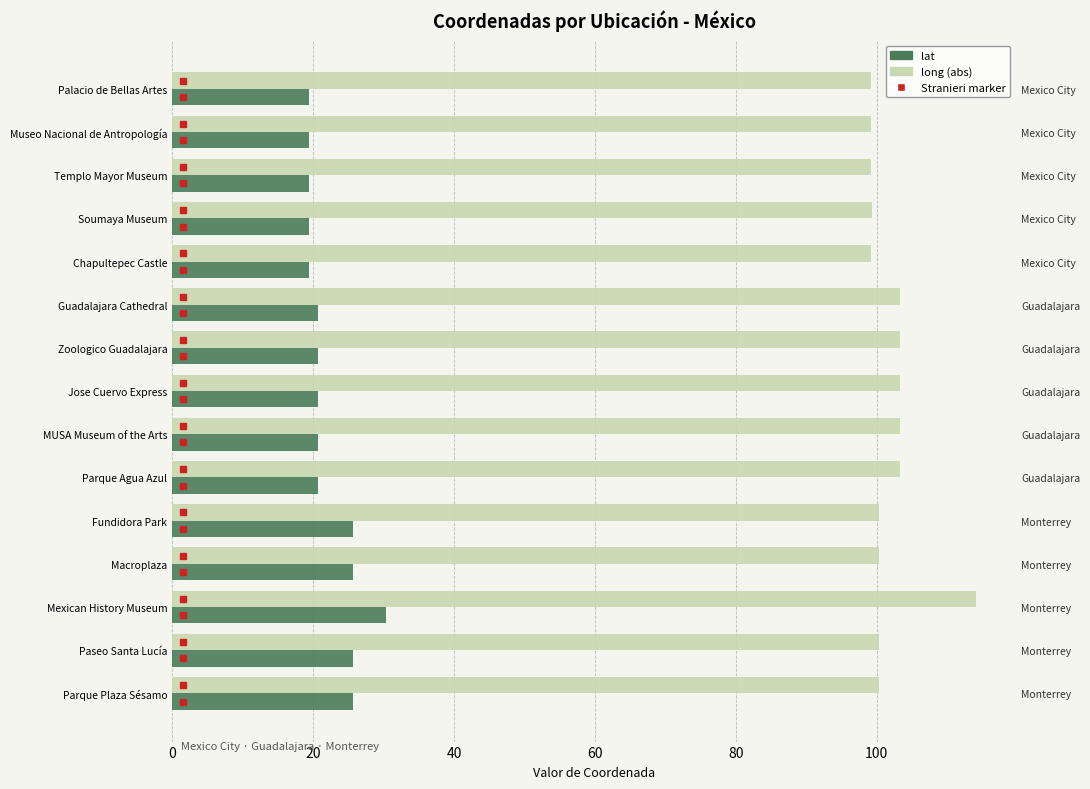

Reading left to right, transcribe all the data shown in this chart.

lat: 19.4	19.4	19.4	19.4	19.4	20.7	20.7	20.7	20.7	20.7	25.7	25.7	30.3	25.7	25.7
long (abs): 99.1	99.2	99.1	99.3	99.2	103.3	103.3	103.4	103.4	103.4	100.3	100.3	114.1	100.3	100.3